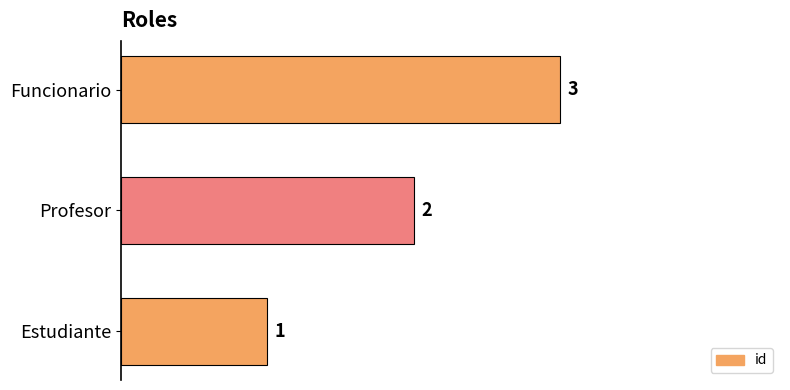

How many distinct data groups are displayed?

1